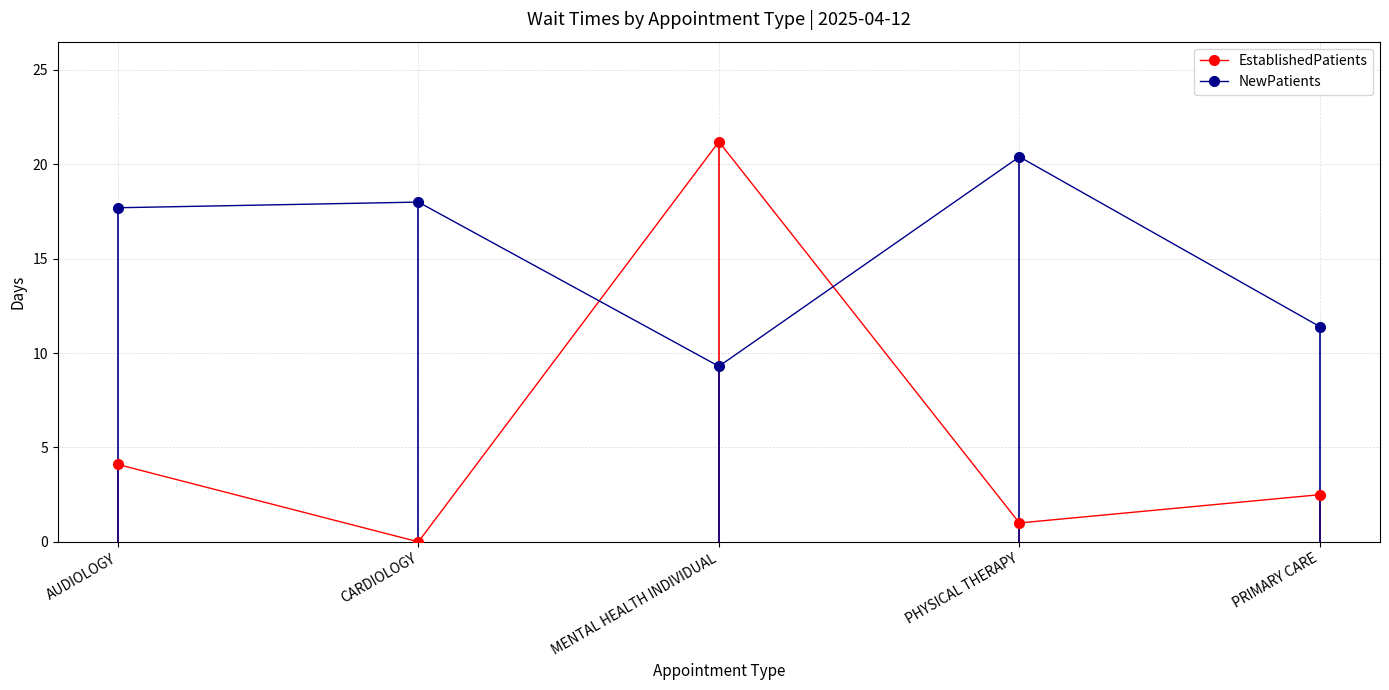

Rank the series by their average value, from highest to lowest.

NewPatients, EstablishedPatients